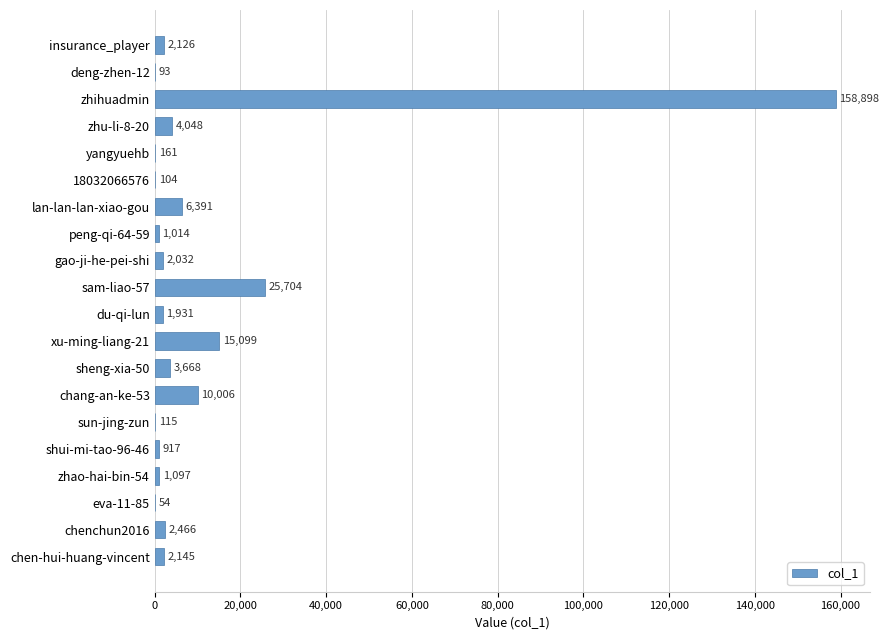

What is the sum of the values at sun-jing-zun and shui-mi-tao-96-46?

1032